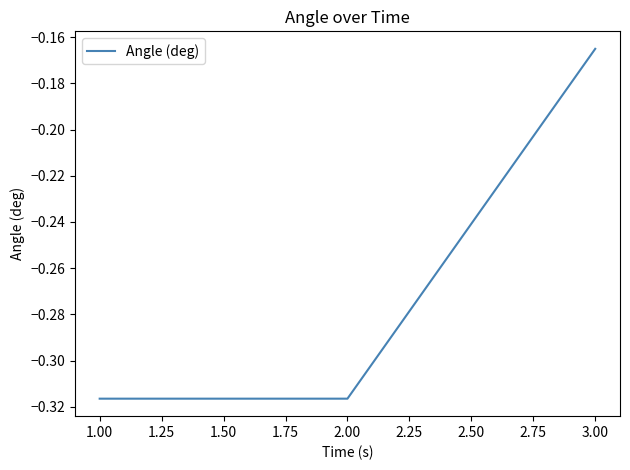

Which category has the highest value across all series?

3.00